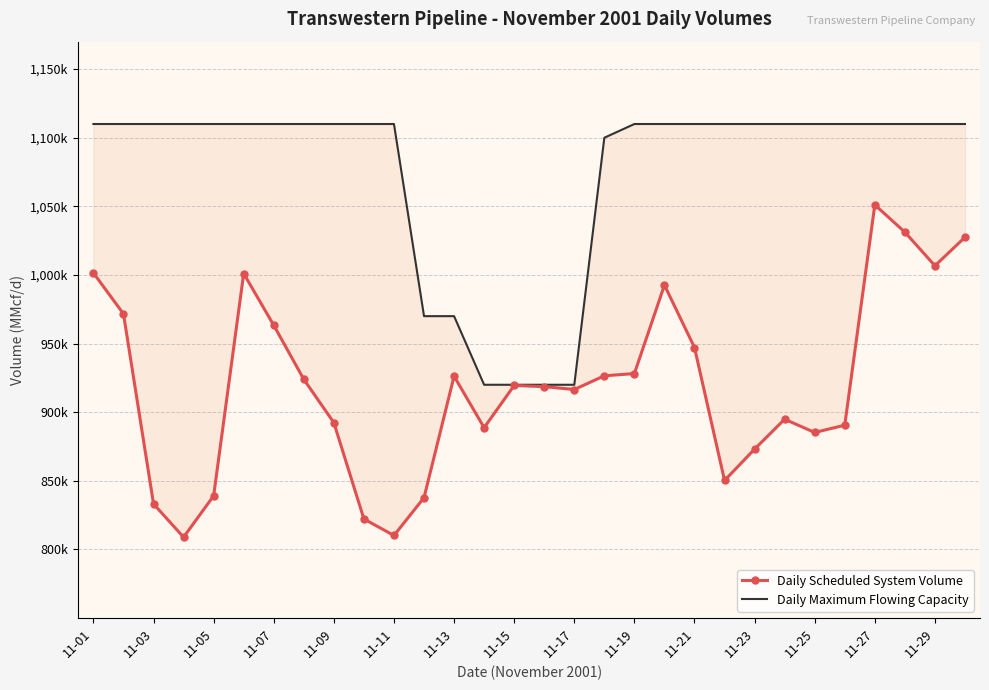

True or false: Daily Maximum Flowing Capacity has more than 2 interior local peaks.

False